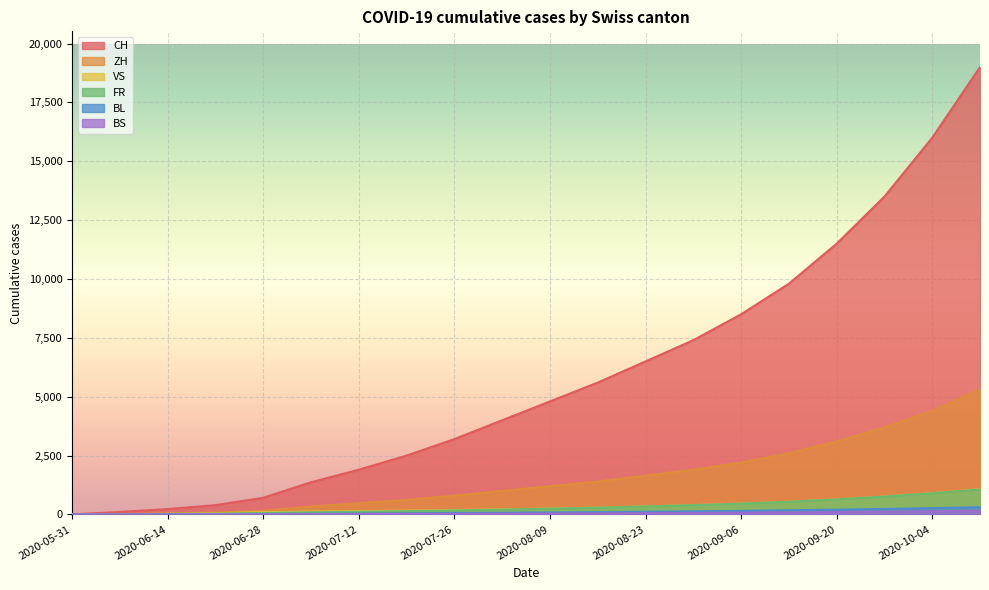

At 2020-10-11, list the series in order from largest to smallest.

CH, ZH, VS, FR, BL, BS